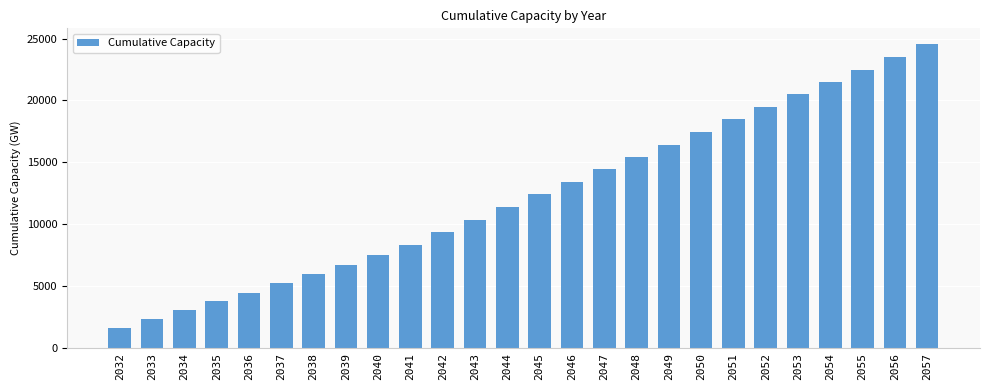

What is the value of the 17th bar from the left?

15465.3